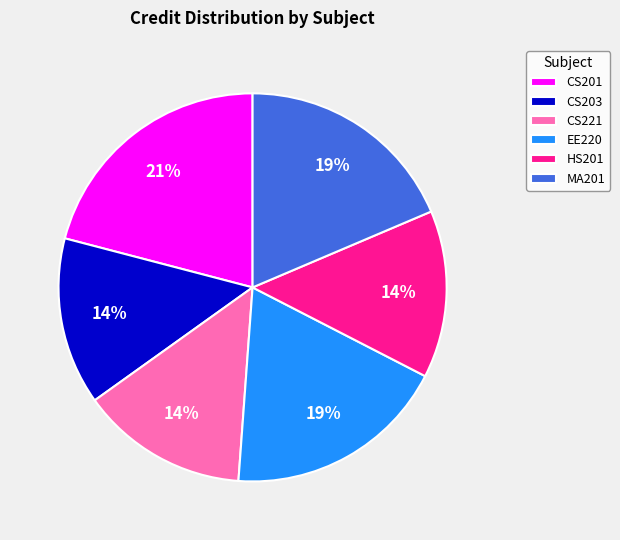

Combined, do HS201 and CS203 account for over 50%?

No